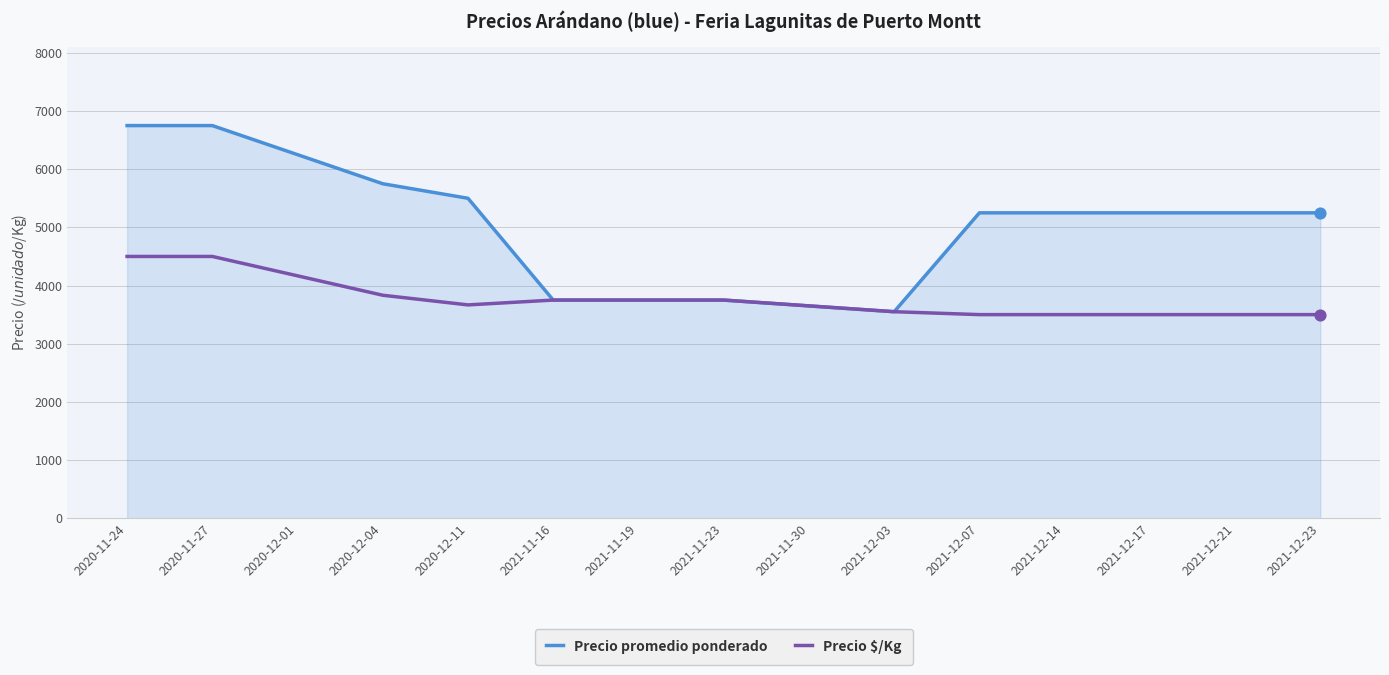

What is the total value across all series at 2021-11-19?

7500